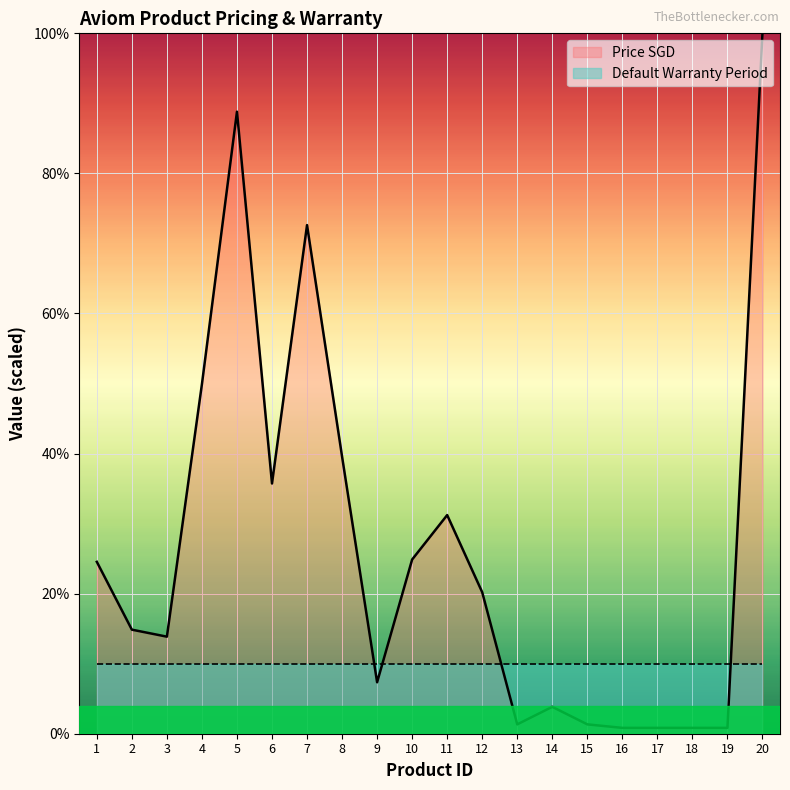

Where is the first local minimum?

3